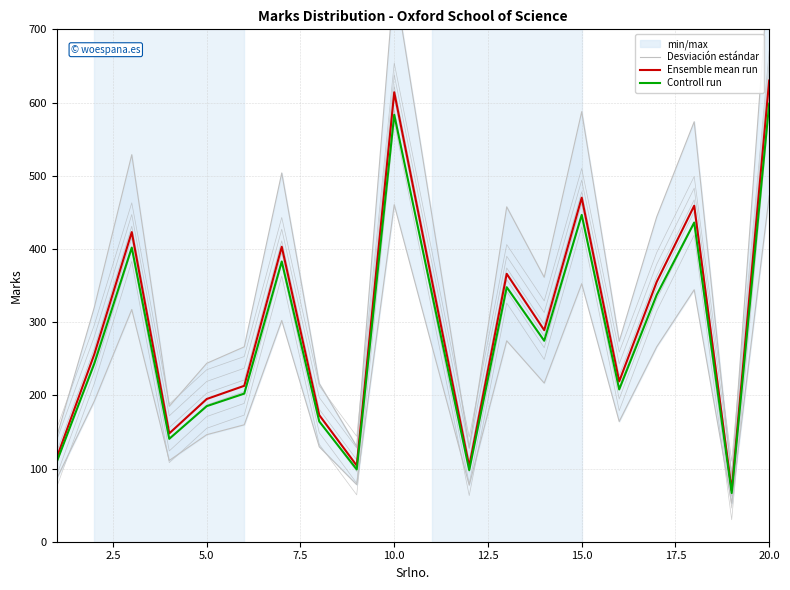

What is the sum of all Controll run values?

5664.8